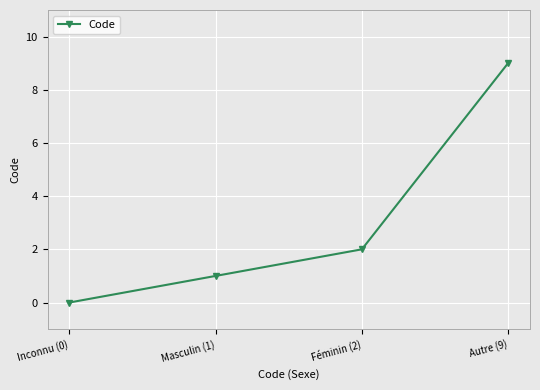

Which category has the highest value across all series?

Autre (9)